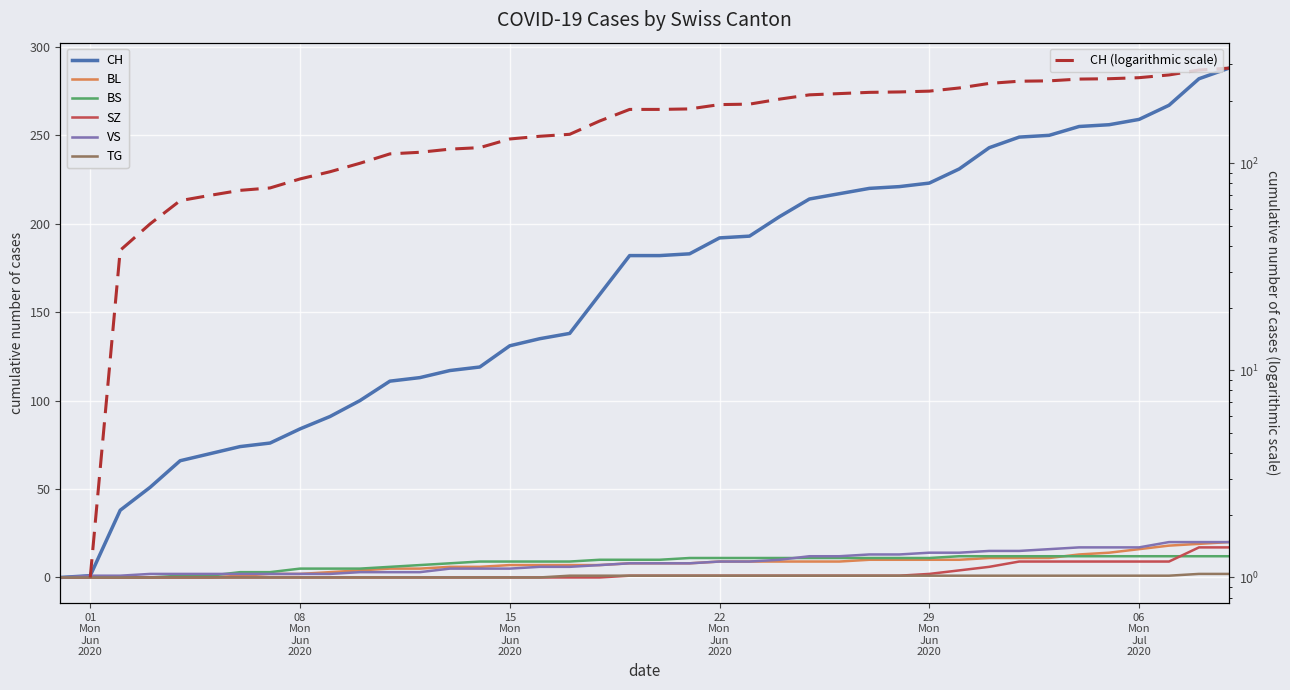

True or false: TG and CH intersect in this chart.

False